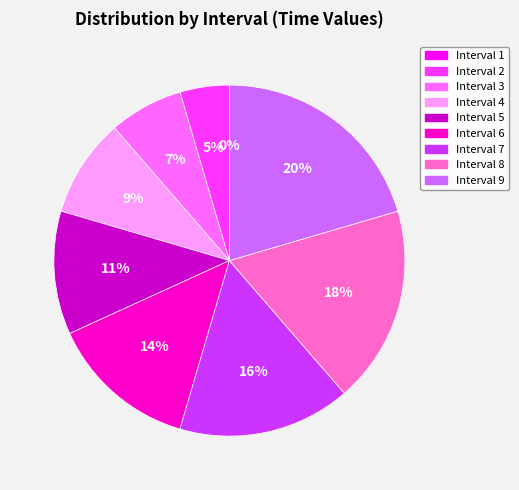

True or false: Interval 2 accounts for 19% of the total.

False